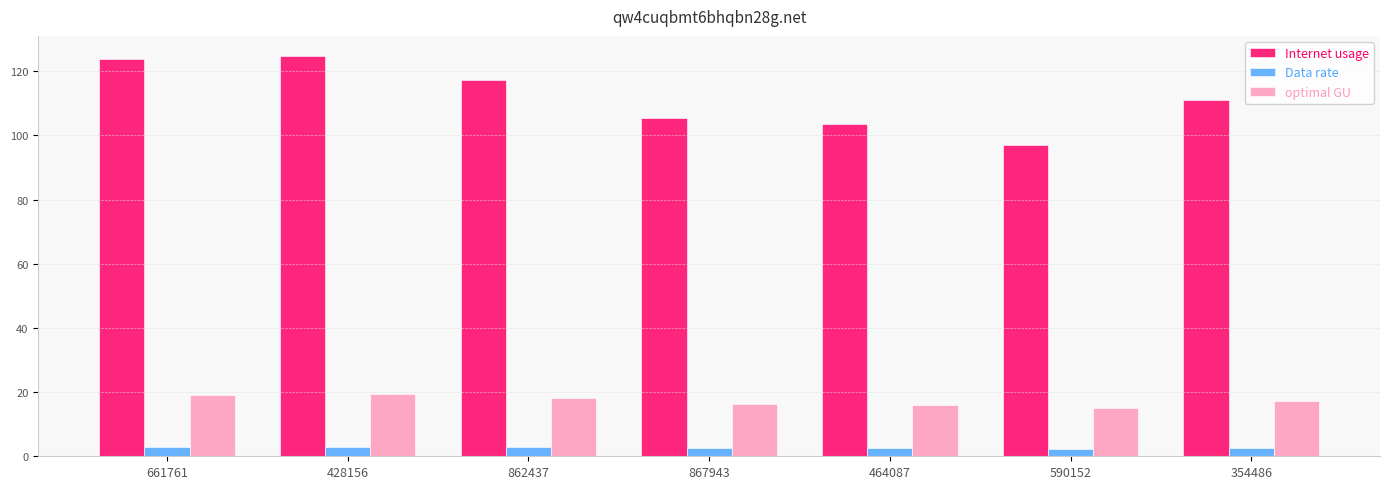

What is the total value across all series at 428156?

147.0